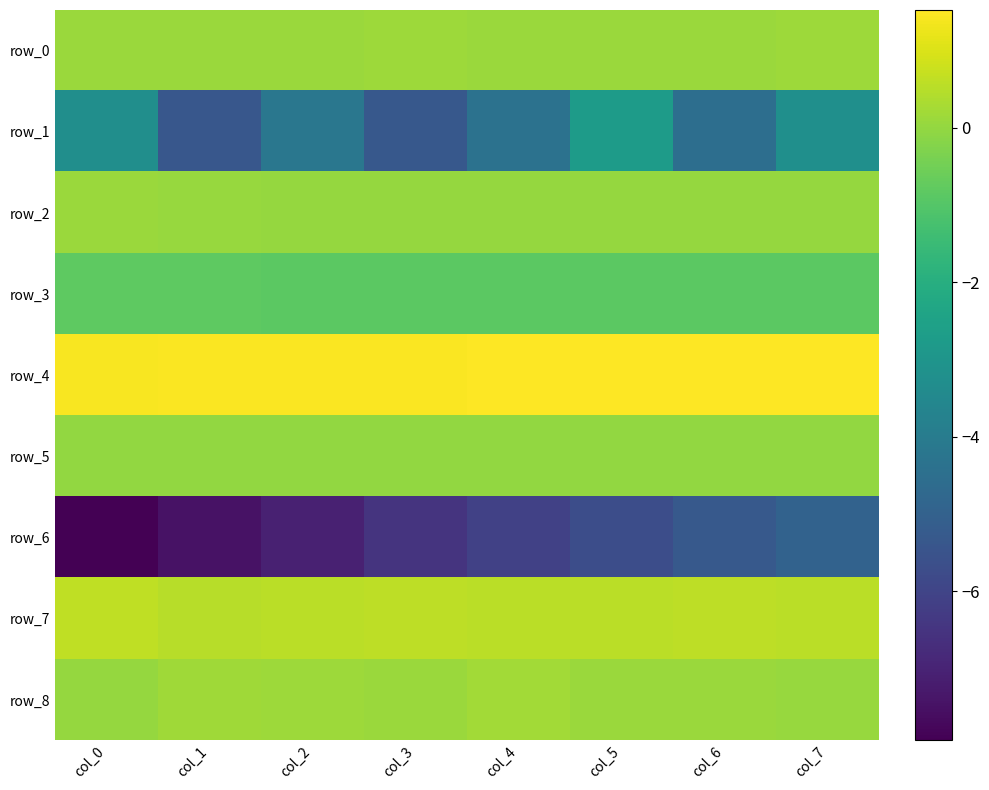

Which has a higher value, col_6 or col_3?

col_3